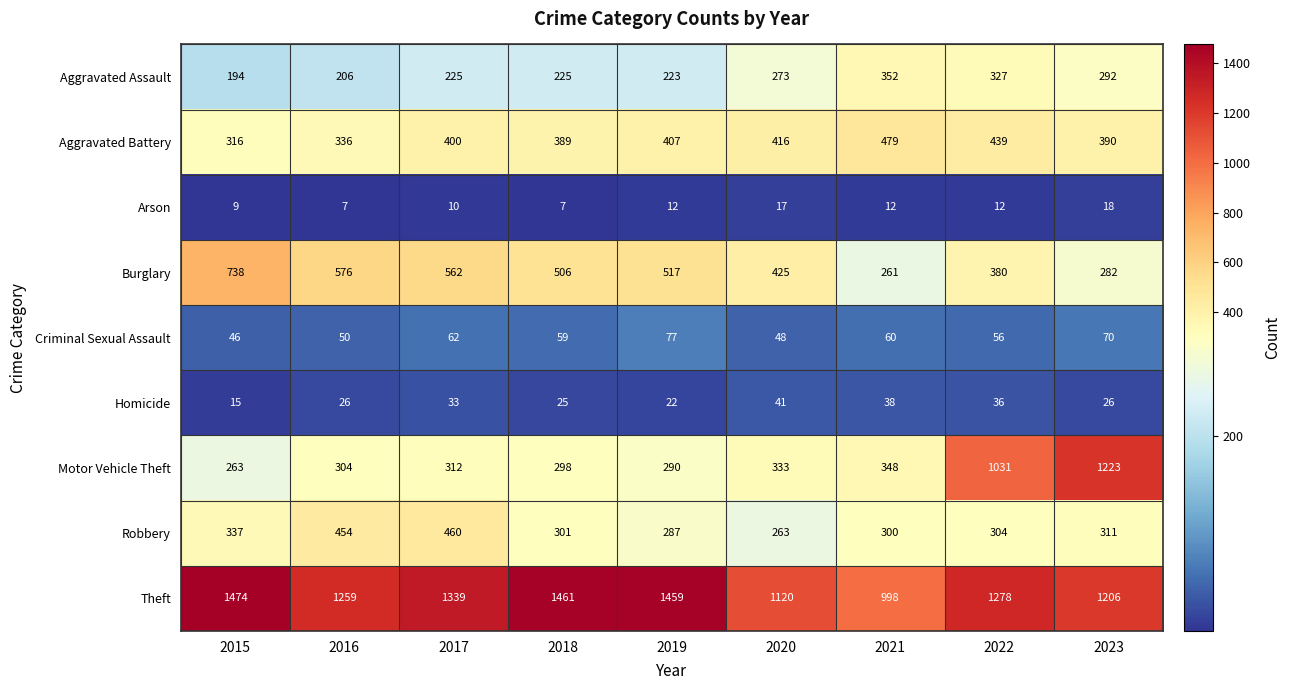

What is the minimum value shown in the chart?

7